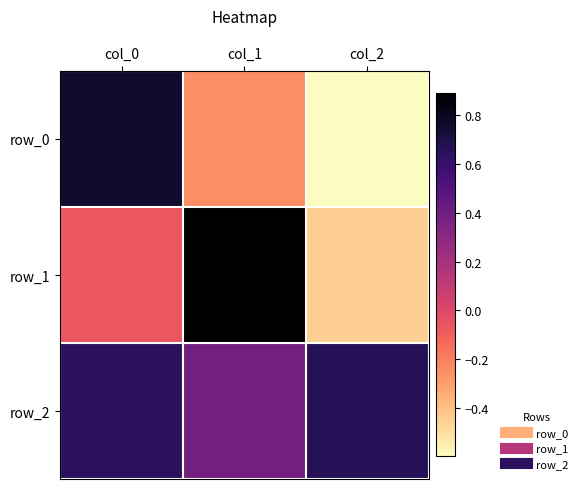

Which category has the lowest value in the row_0 series?

col_2